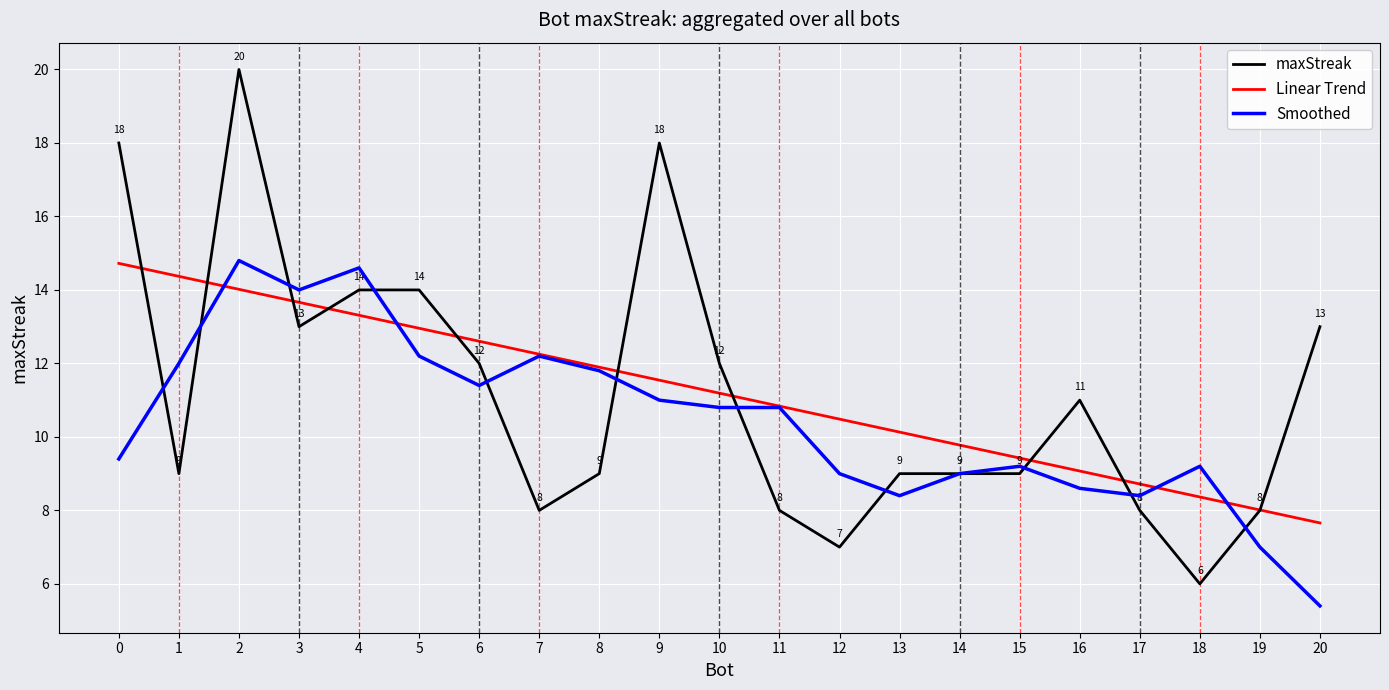

Which category has the highest value across all series?

2